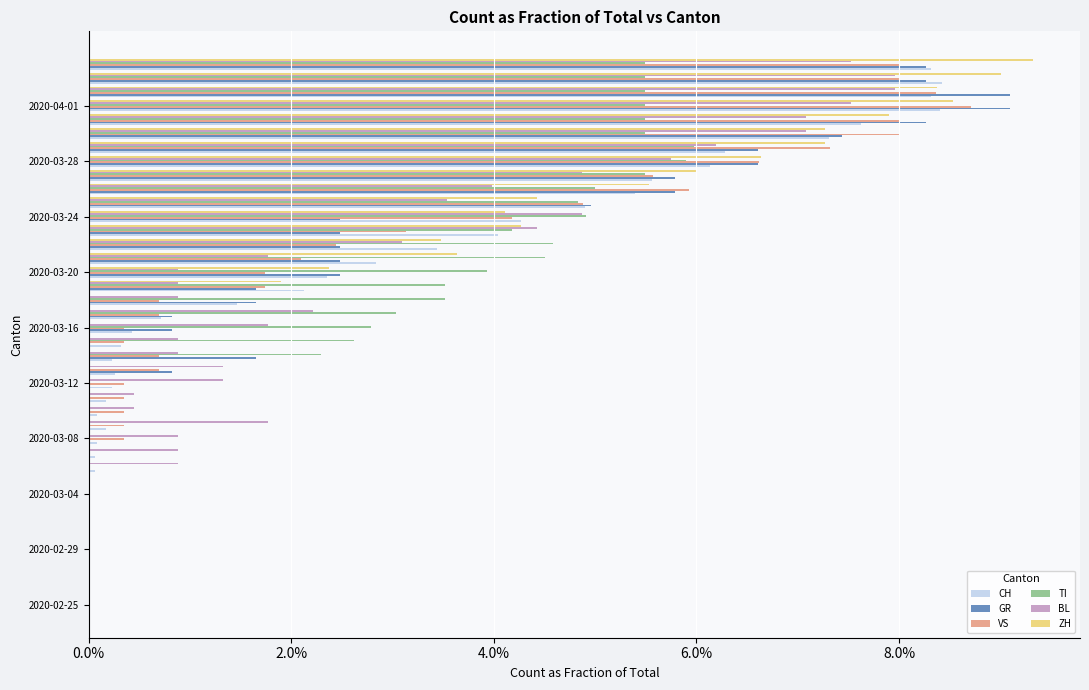

Reading left to right, extract all data points from this chart.

CH: 0.0	0.0	0.0	0.0	0.0	0.0	0.0	0.0	0.0	0.0	0.0	0.0	0.0	0.0	0.0	0.0	0.0	0.0	0.0	0.0	0.0	0.0	0.0	0.0	0.0	0.0	0.0	0.0	0.0	0.0	0.1	0.1	0.1	0.1	0.1	0.1	0.1	0.1	0.1	0.1
GR: 0.0	0.0	0.0	0.0	0.0	0.0	0.0	0.0	0.0	0.0	0.0	0.0	0.0	0.0	0.0	0.0	0.0	0.0	0.0	0.0	0.0	0.0	0.0	0.0	0.0	0.0	0.0	0.0	0.0	0.0	0.1	0.1	0.1	0.1	0.1	0.1	0.1	0.1	0.1	0.1
VS: 0.0	0.0	0.0	0.0	0.0	0.0	0.0	0.0	0.0	0.0	0.0	0.0	0.0	0.0	0.0	0.0	0.0	0.0	0.0	0.0	0.0	0.0	0.0	0.0	0.0	0.0	0.0	0.0	0.0	0.0	0.1	0.1	0.1	0.1	0.1	0.1	0.1	0.1	0.1	0.1
TI: 0.0	0.0	0.0	0.0	0.0	0.0	0.0	0.0	0.0	0.0	0.0	0.0	0.0	0.0	0.0	0.0	0.0	0.0	0.0	0.0	0.0	0.0	0.0	0.0	0.0	0.0	0.0	0.0	0.0	0.0	0.0	0.1	0.1	0.1	0.1	0.1	0.1	0.1	0.1	0.1
BL: 0.0	0.0	0.0	0.0	0.0	0.0	0.0	0.0	0.0	0.0	0.0	0.0	0.0	0.0	0.0	0.0	0.0	0.0	0.0	0.0	0.0	0.0	0.0	0.0	0.0	0.0	0.0	0.0	0.0	0.0	0.0	0.0	0.1	0.1	0.1	0.1	0.1	0.1	0.1	0.1
ZH: 0.0	0.0	0.0	0.0	0.0	0.0	0.0	0.0	0.0	0.0	0.0	0.0	0.0	0.0	0.0	0.0	0.0	0.0	0.0	0.0	0.0	0.0	0.0	0.0	0.0	0.0	0.0	0.0	0.0	0.0	0.1	0.1	0.1	0.1	0.1	0.1	0.1	0.1	0.1	0.1